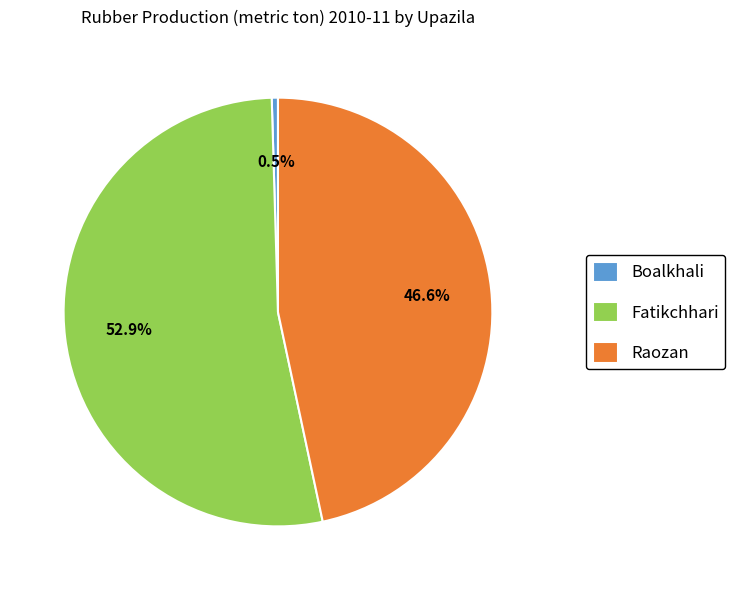

Is it true that Boalkhali is 7% of the pie?

False